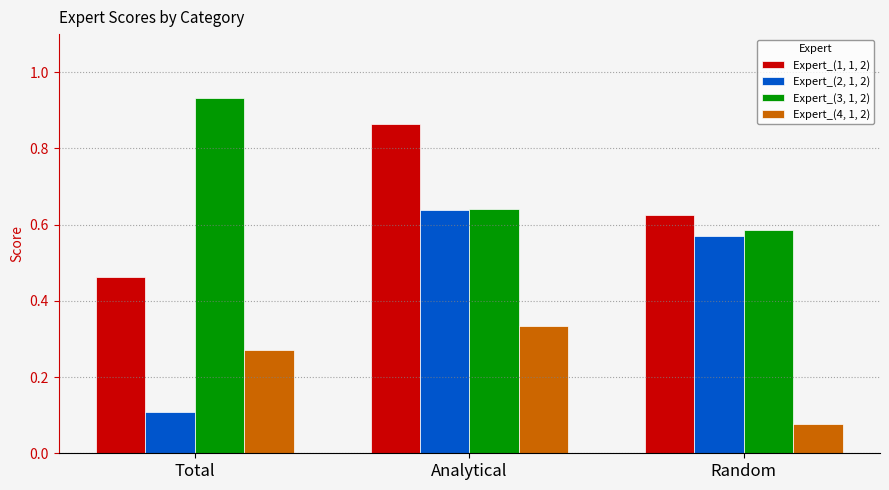

Which series changed the most between Analytical and Random?

Expert_(4, 1, 2)